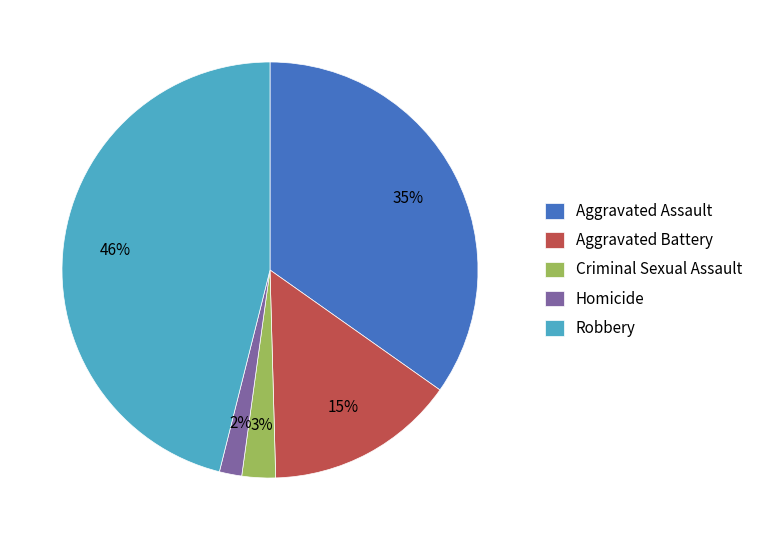

What is the smallest slice in the pie chart?

Homicide